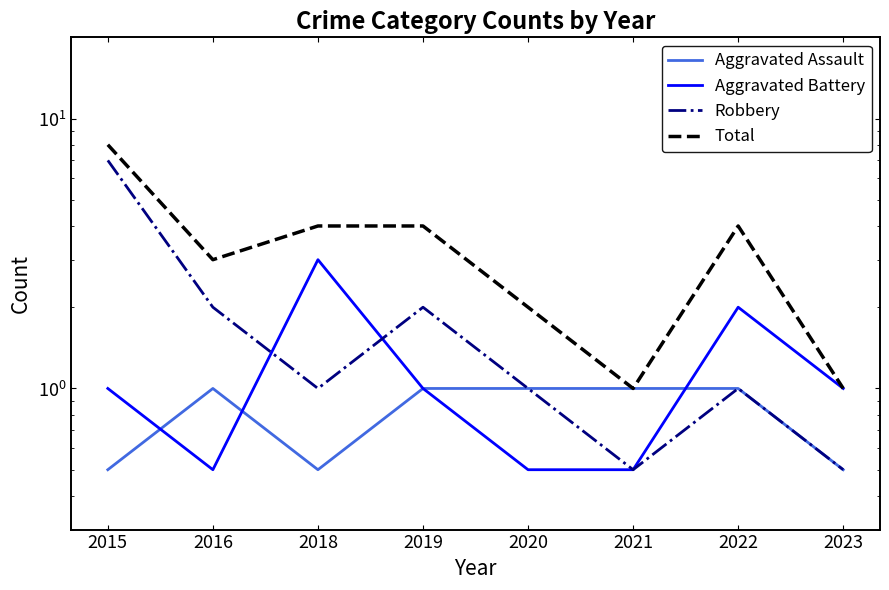

How many data points in Aggravated Battery are less than 1?

3